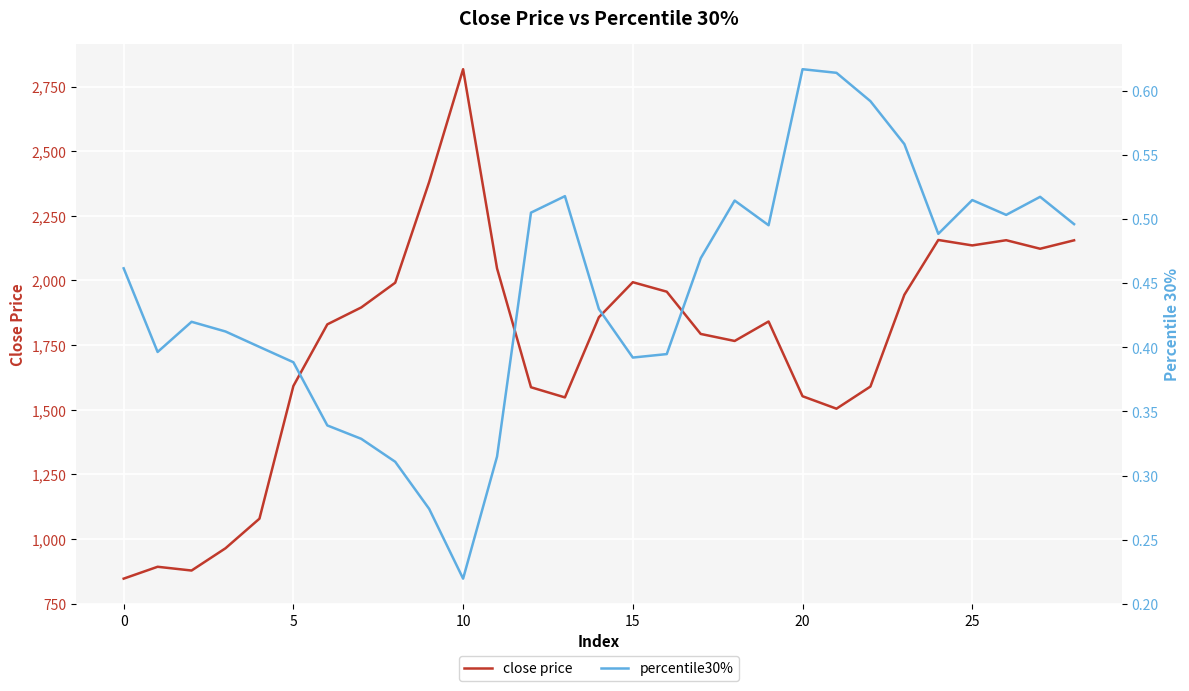

What is the difference between the maximum and minimum values in the close price series?

1969.9